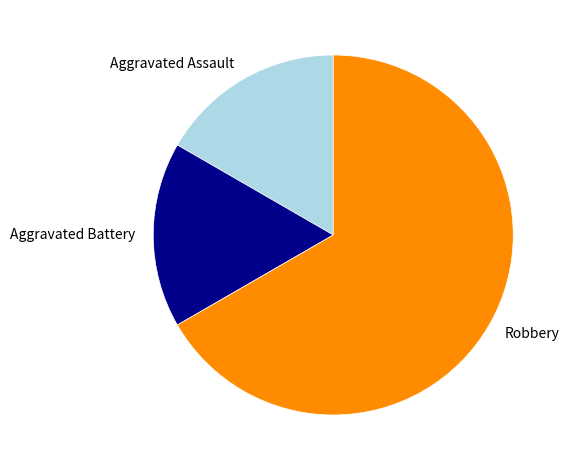

What is the ratio of the value at Robbery to the value at Aggravated Assault?

4.0